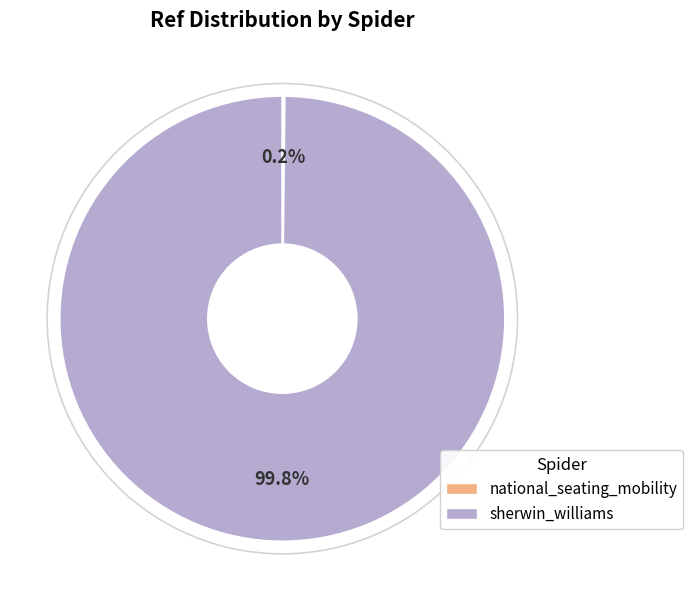

What is the largest slice in the pie chart?

sherwin_williams